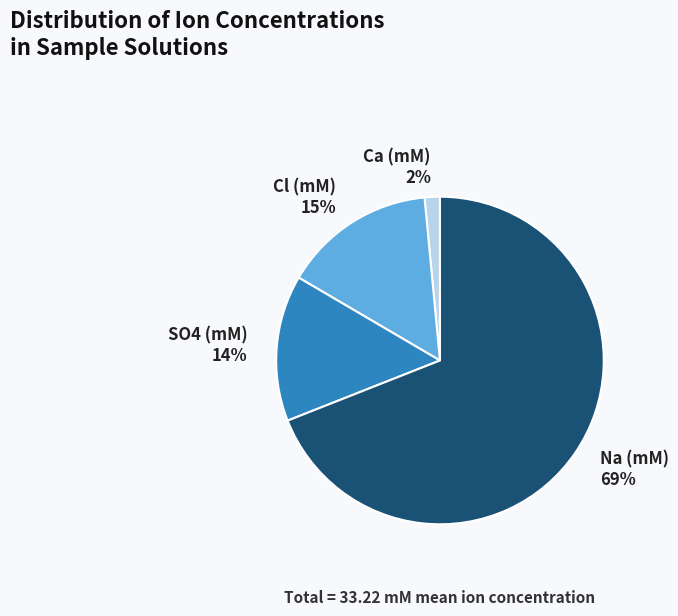

Which slice is the largest?

Na (mM)